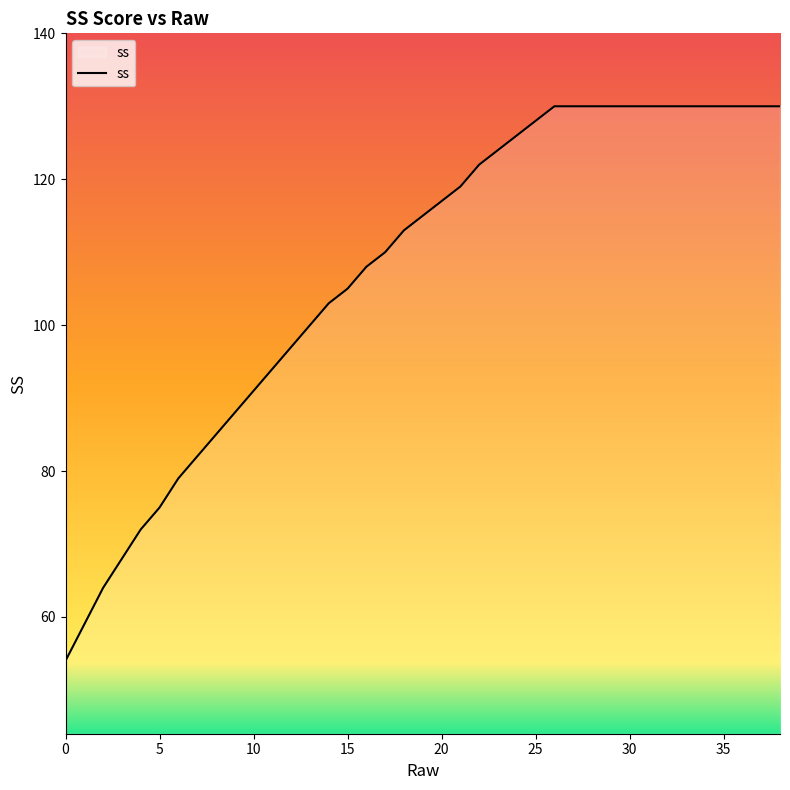

What is the difference between the maximum and minimum values?

76